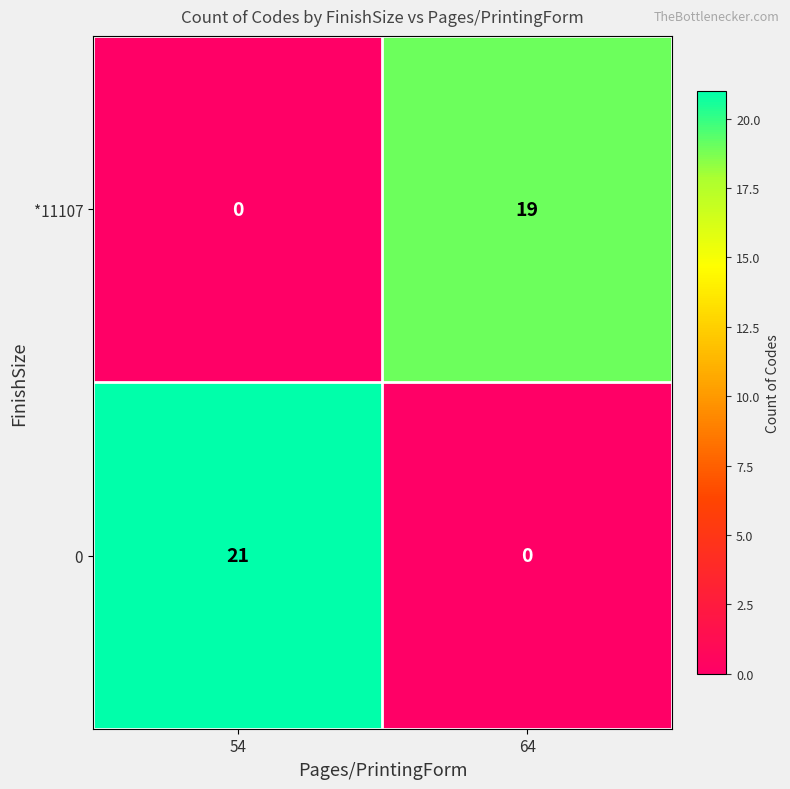

What is the total value across all series at 54?

21